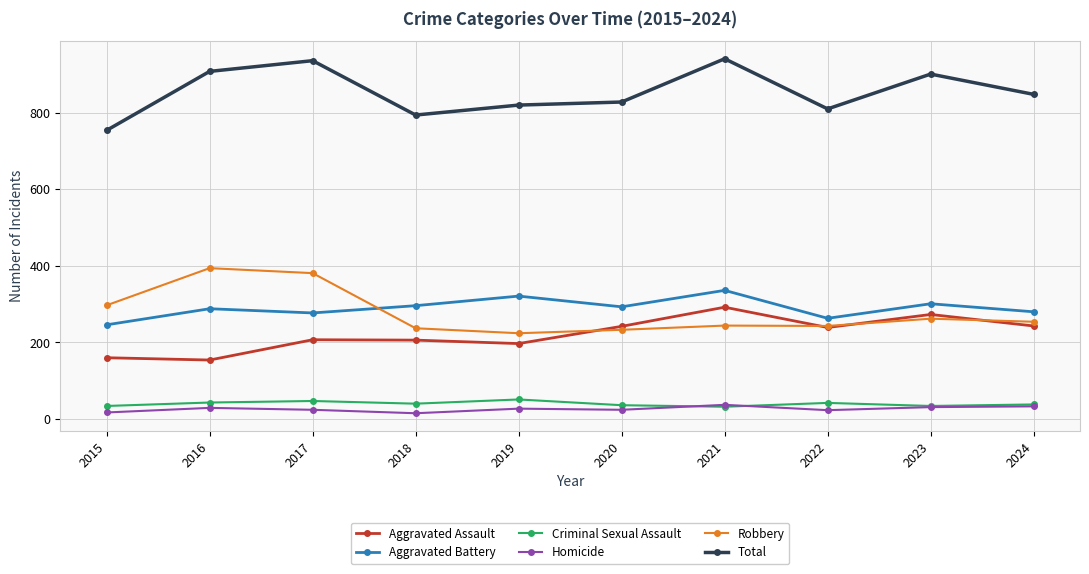

What is the highest value of the Aggravated Battery series?

336